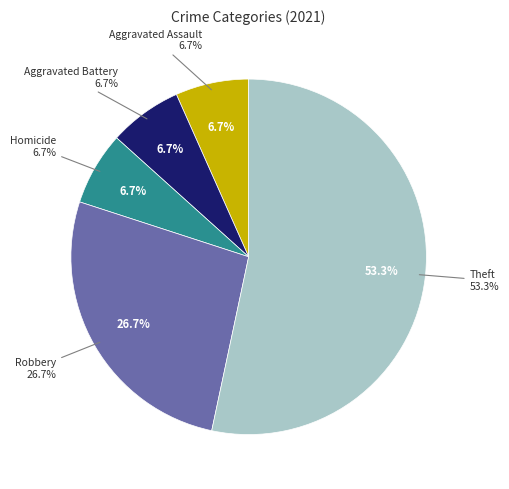

Approximately how many times larger is the value at Aggravated Battery compared to Robbery?

0.2